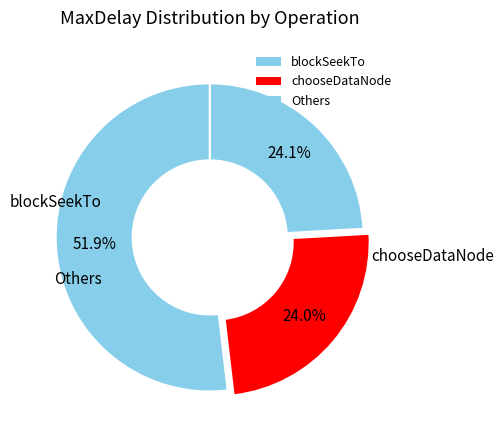

Count the number of slices in the pie.

3